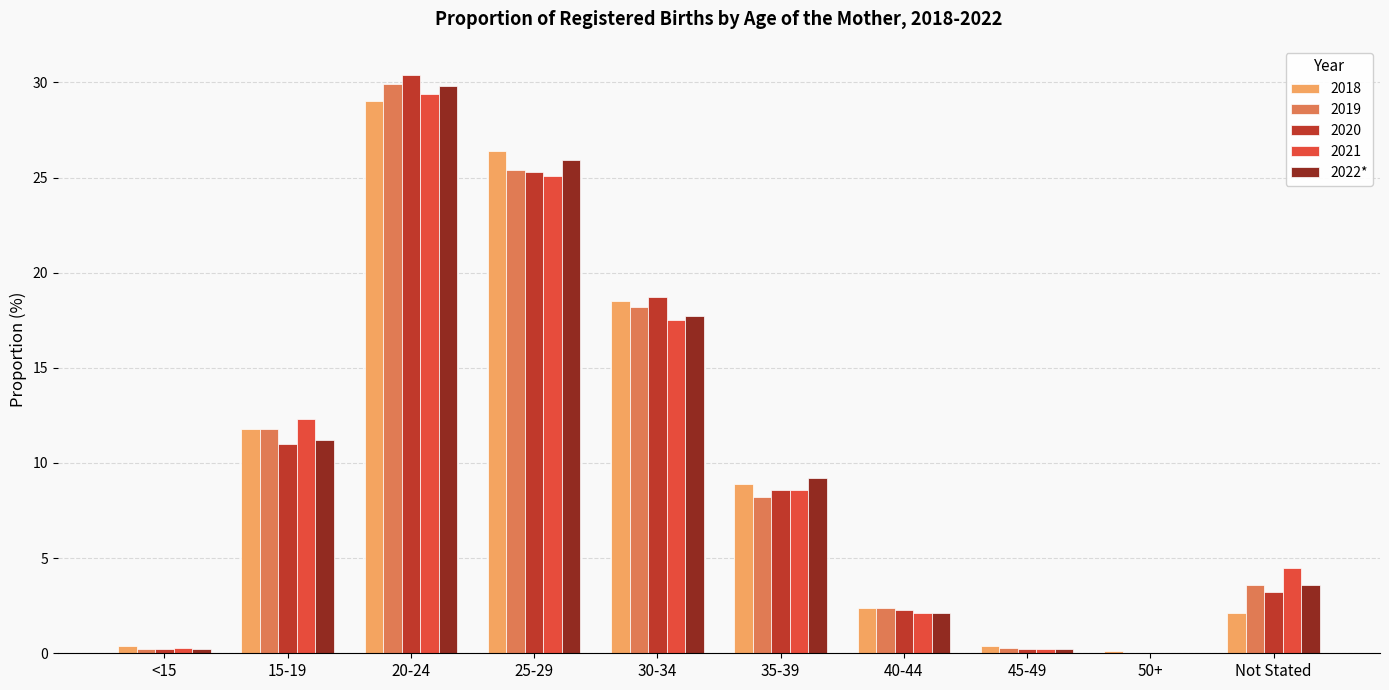

Is the value of 2020 at 30-34 greater than the value of 2018 at <15?

Yes